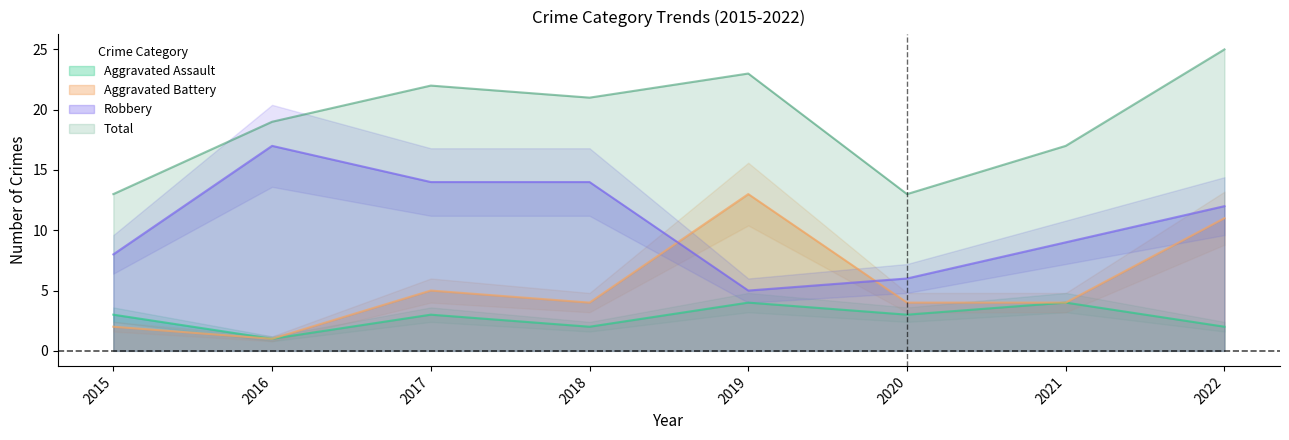

List the series in order of their overall mean, highest first.

Total, Robbery, Aggravated Battery, Aggravated Assault